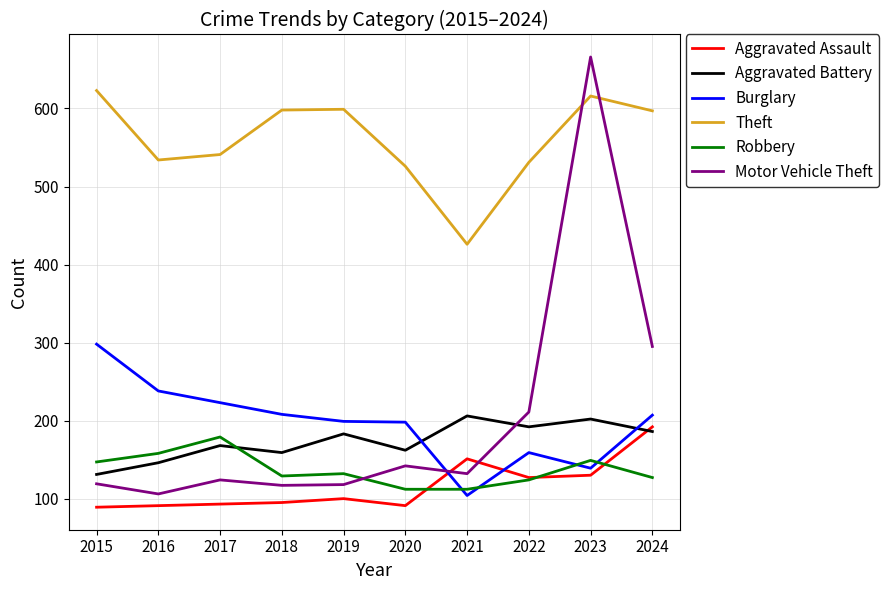

True or false: Motor Vehicle Theft and Theft intersect in this chart.

True